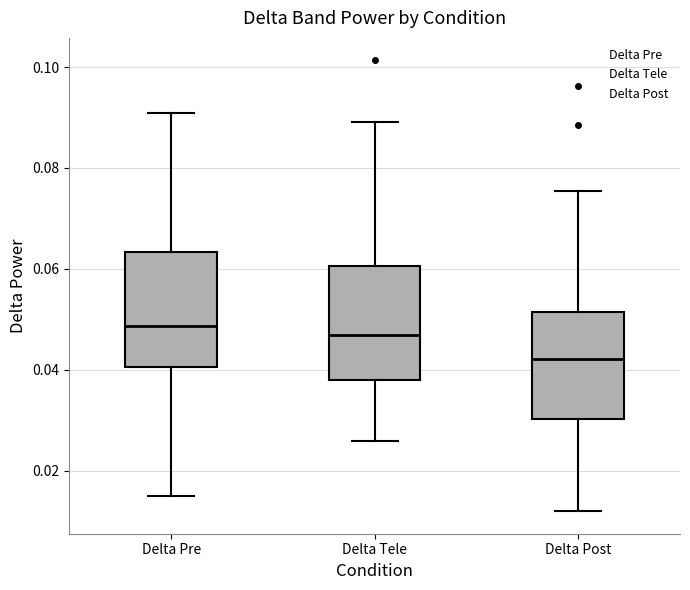

Reading left to right, read every box against the y-axis: the position of its median line, the range the box covers, and the ends of its whiskers. The values are not printed on the chart, so give them approximately, as read against the axis.

Delta Pre: median 0.048, box 0.040 to 0.064, whiskers 0.014 to 0.090
Delta Tele: median 0.046, box 0.038 to 0.060, whiskers 0.026 to 0.090
Delta Post: median 0.042, box 0.030 to 0.052, whiskers 0.012 to 0.076